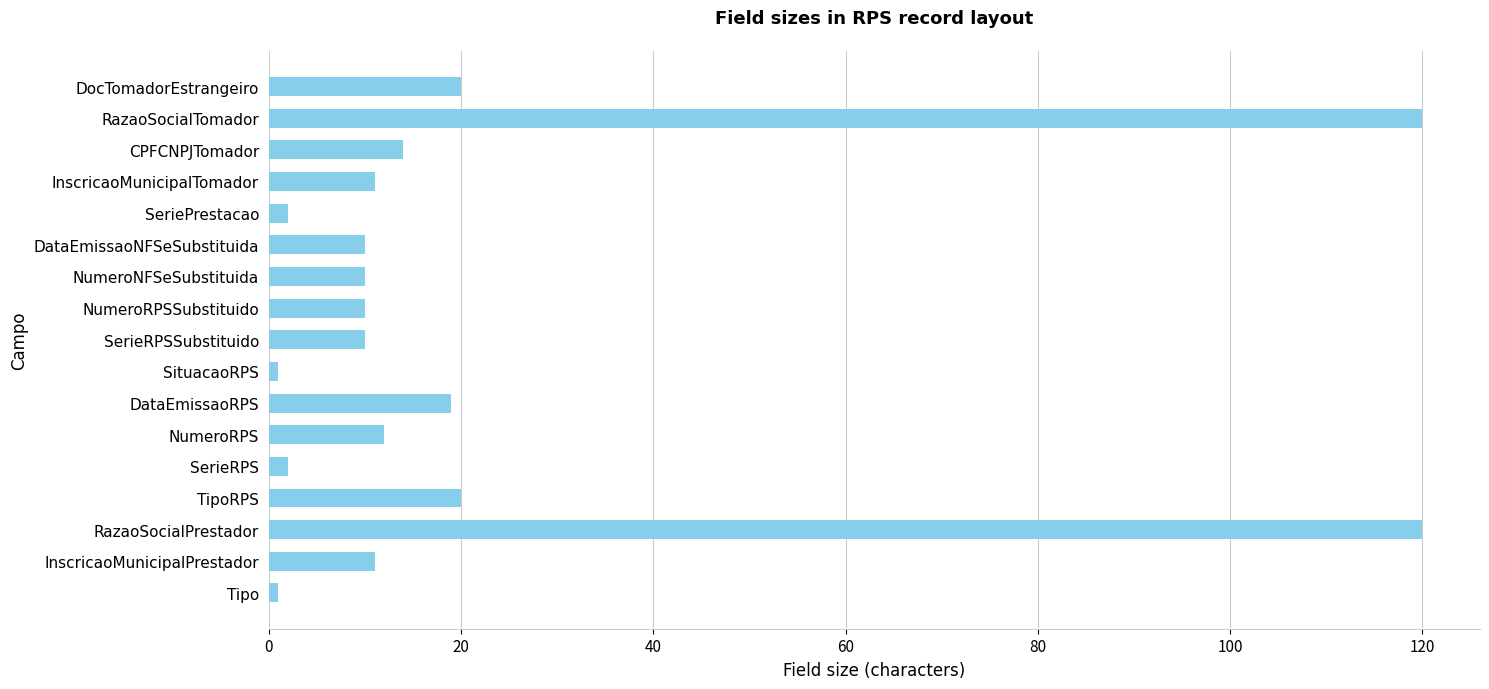

Is it true that the value at TipoRPS is 29?

False